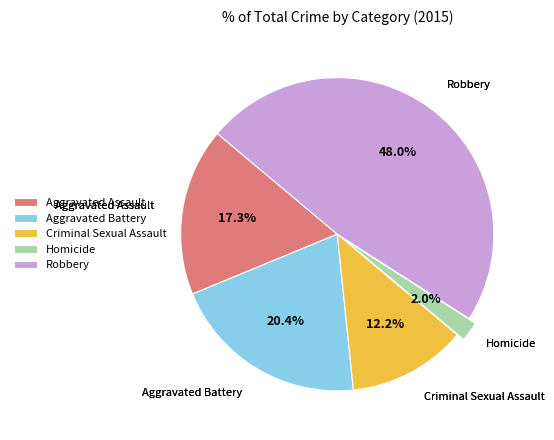

Which slice is the smallest?

Homicide